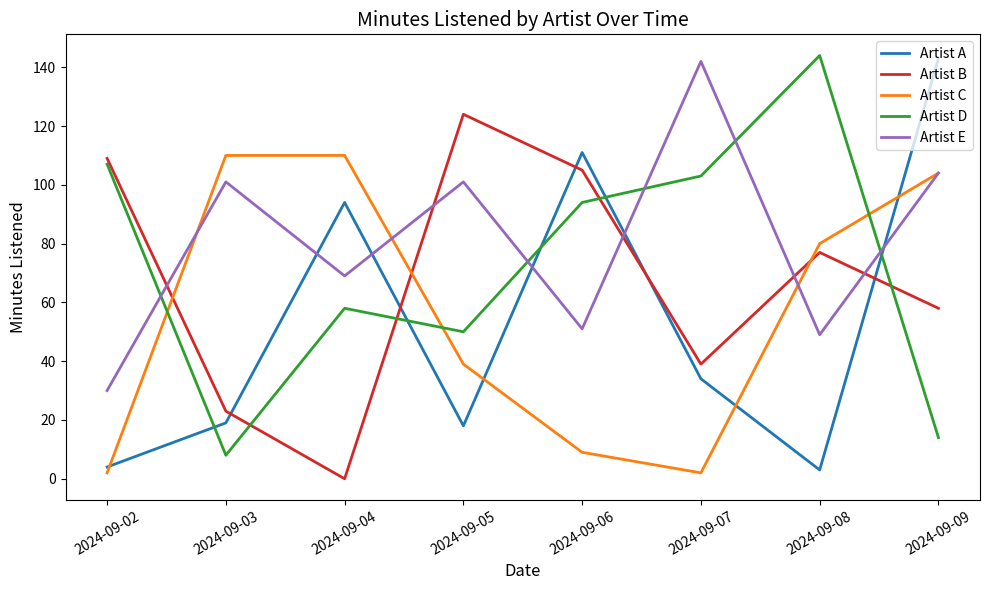

Is it true that Artist A equals 111 at 2024-09-06?

True